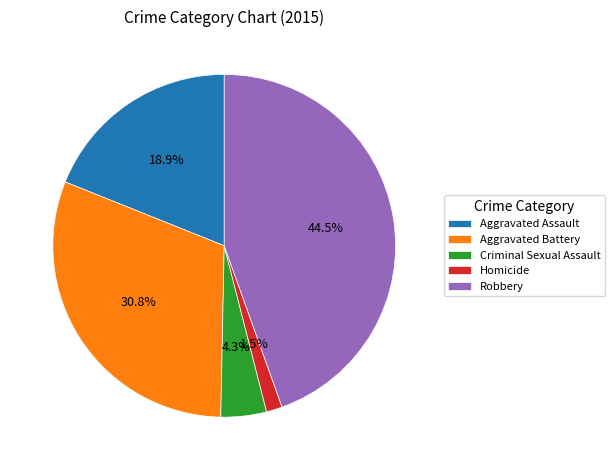

Does Criminal Sexual Assault account for over 50% of the chart?

No